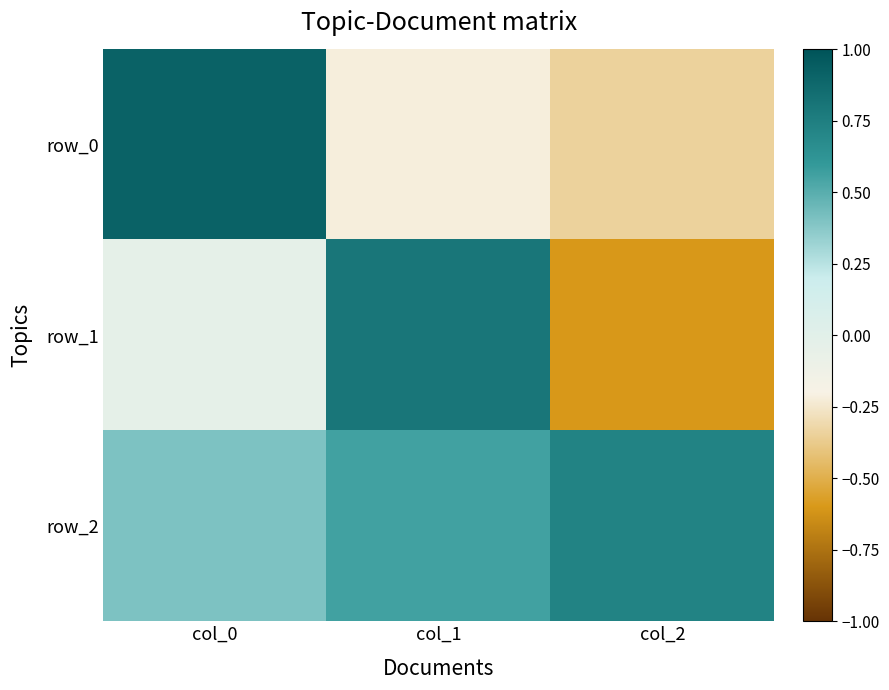

At how many categories does at least one series exceed 0?

3